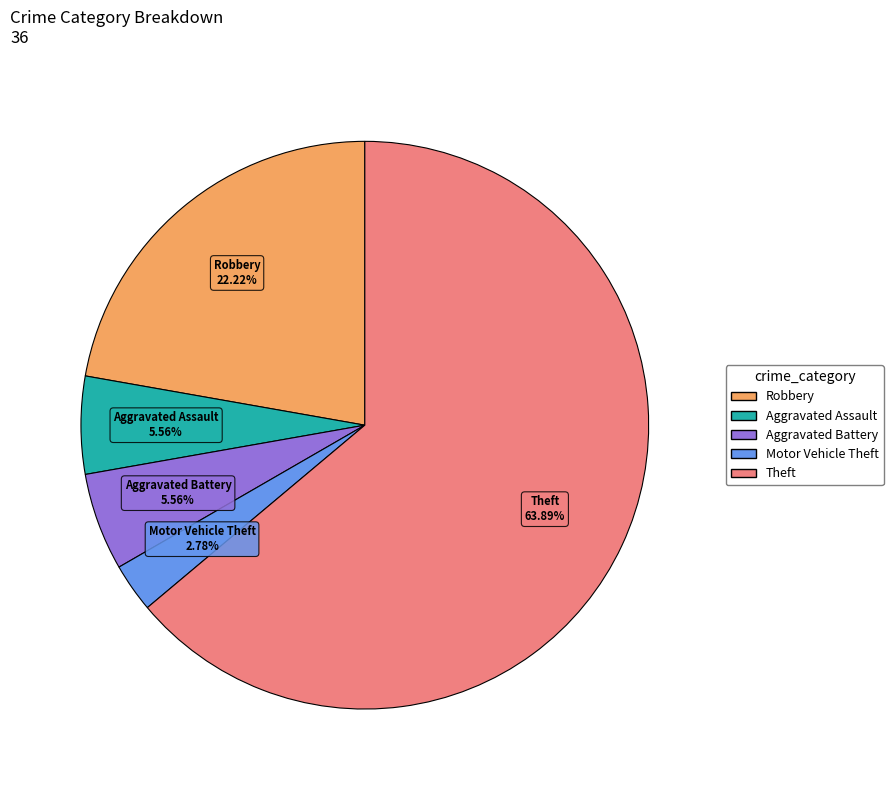

The Aggravated Assault slice represents 1% of the pie. True or false?

False